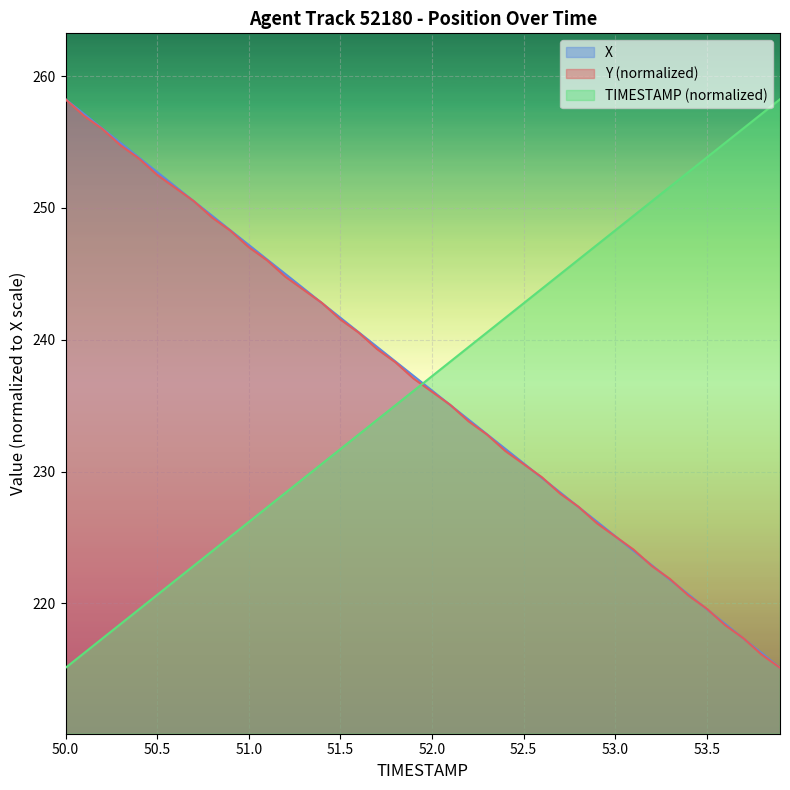

Reading left to right, what are all the values shown in this chart?

TIMESTAMP: 215.1	216.2	217.3	218.4	219.5	220.6	221.7	222.9	224.0	225.1	226.2	227.3	228.4	229.5	230.6	231.7	232.8	233.9	235.0	236.1	237.2	238.3	239.4	240.5	241.7	242.8	243.9	245.0	246.1	247.2	248.3	249.4	250.5	251.6	252.7	253.8	254.9	256.0	257.1	258.2
X: 258.2	257.1	256.0	254.9	253.8	252.7	251.6	250.5	249.4	248.3	247.2	246.1	245.0	243.9	242.8	241.7	240.6	239.5	238.4	237.3	236.2	235.0	233.9	232.8	231.7	230.6	229.5	228.4	227.3	226.2	225.1	224.0	222.9	221.8	220.7	219.6	218.4	217.3	216.2	215.1
Y: 258.2	257.0	256.0	254.8	253.8	252.5	251.5	250.5	249.3	248.3	247.0	246.0	244.8	243.8	242.8	241.5	240.5	239.3	238.3	237.1	236.1	235.1	233.8	232.8	231.6	230.6	229.6	228.3	227.3	226.1	225.1	224.1	222.8	221.8	220.6	219.6	218.3	217.4	216.1	215.1